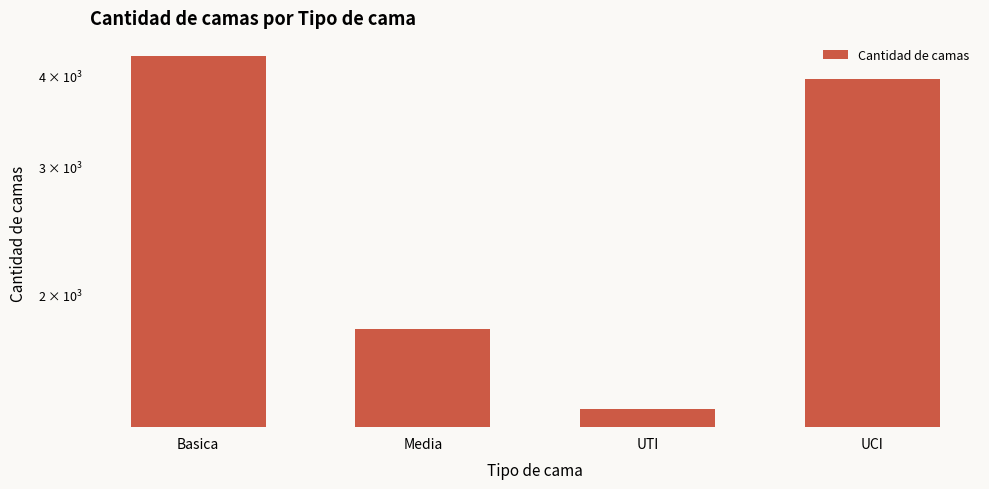

What is the sum of all values?

11408